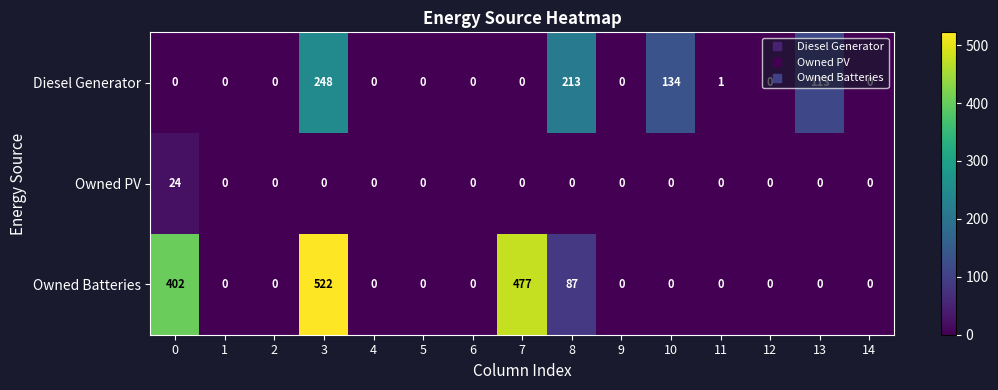

At which category does the chart reach its peak across all series?

3